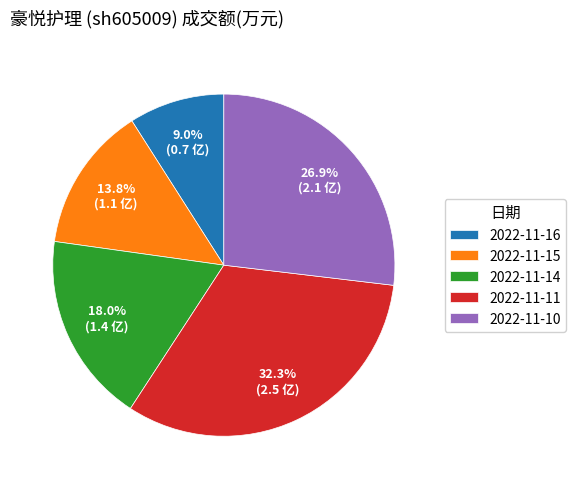

Between 2022-11-14 and 2022-11-10, which is larger?

2022-11-10